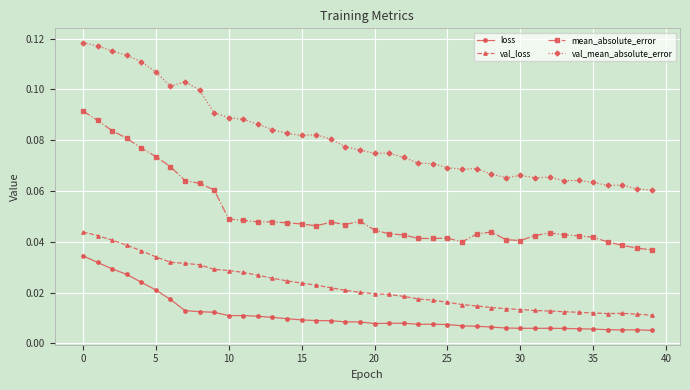

What is the sum of all val_mean_absolute_error values?

3.2